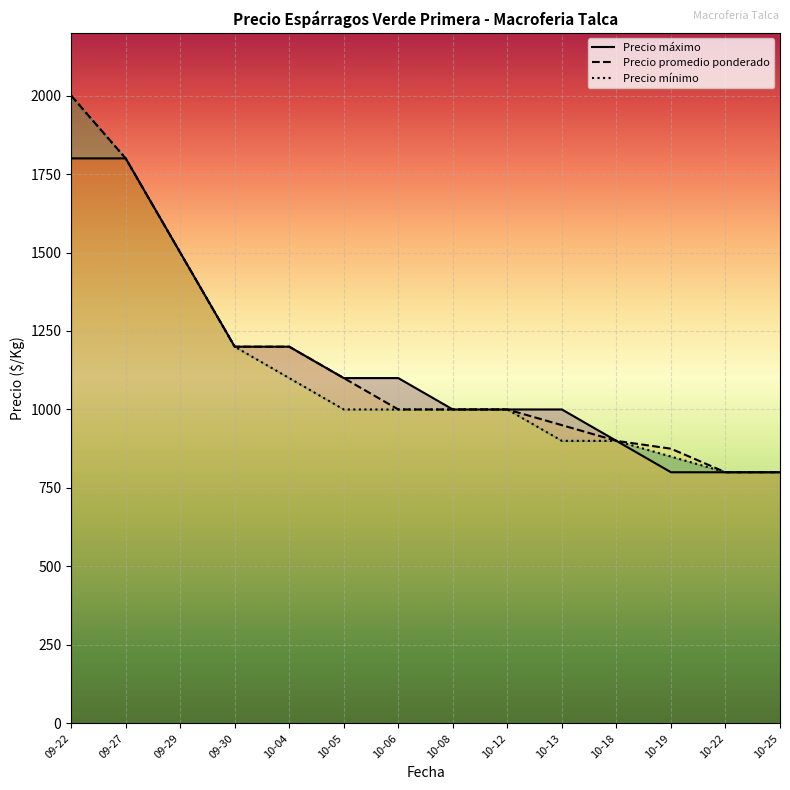

Rank the categories by Precio máximo value from lowest to highest.

10-19, 10-22, 10-25, 10-18, 10-08, 10-12, 10-13, 10-05, 10-06, 09-30, 10-04, 09-29, 09-22, 09-27